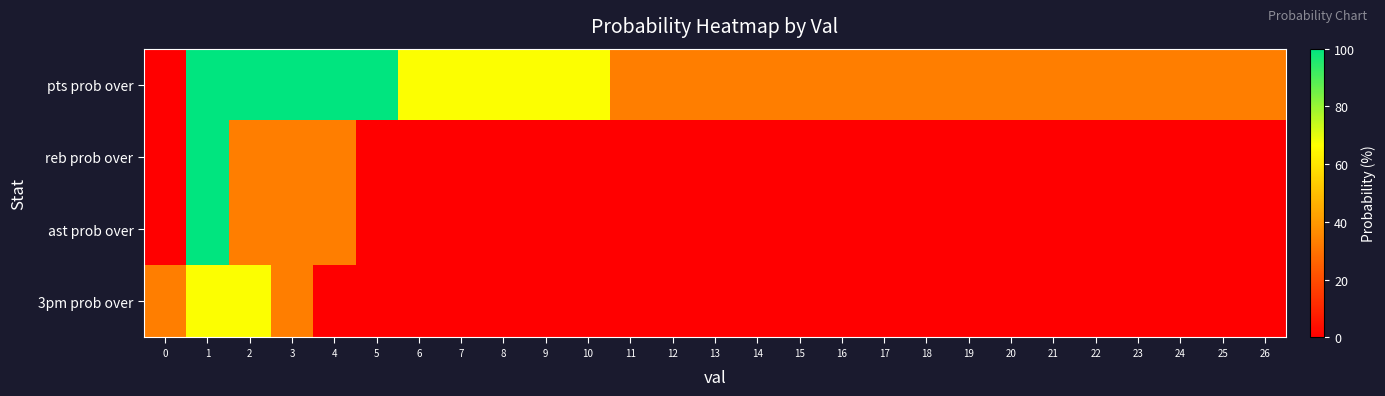

What is the maximum value shown in the chart?

100